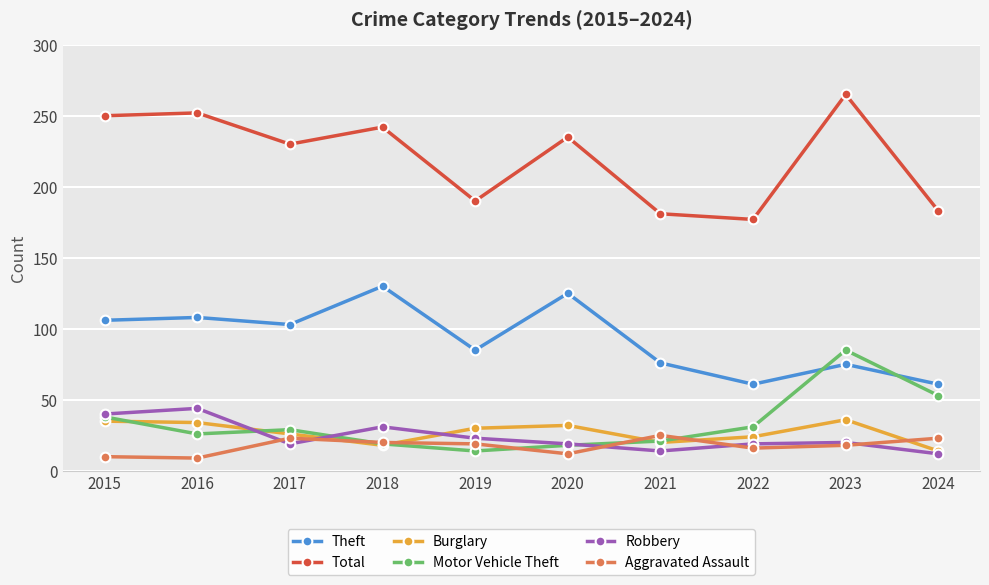

What is the value of the Burglary point at the 6th from the left?

32